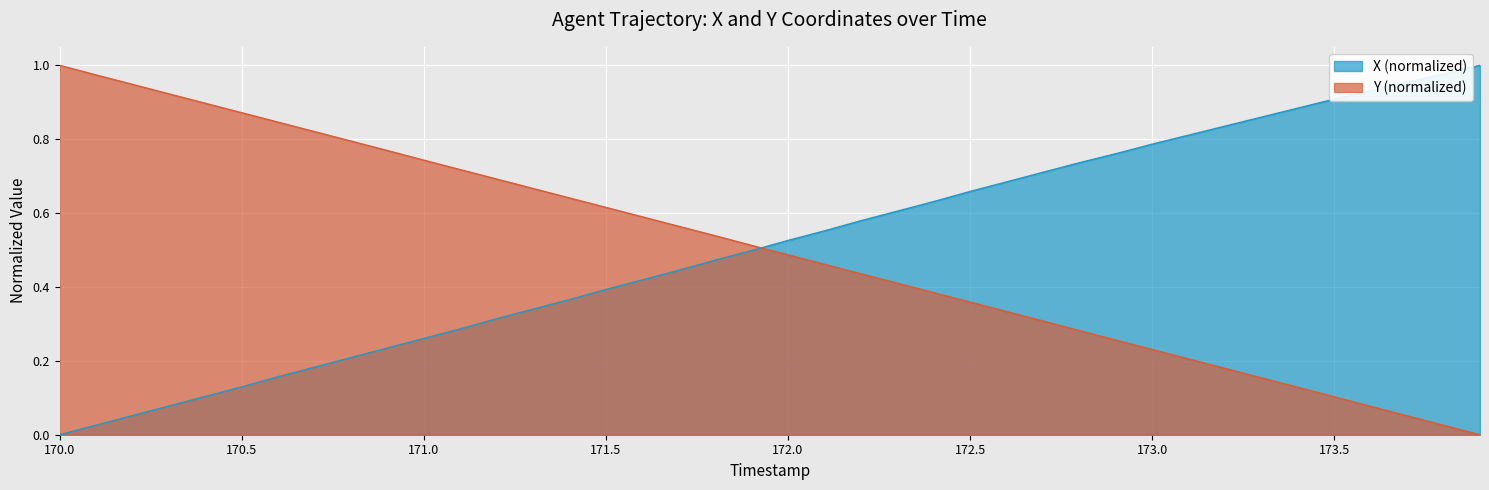

What is the difference between the maximum and minimum values in the Y series?

1.0